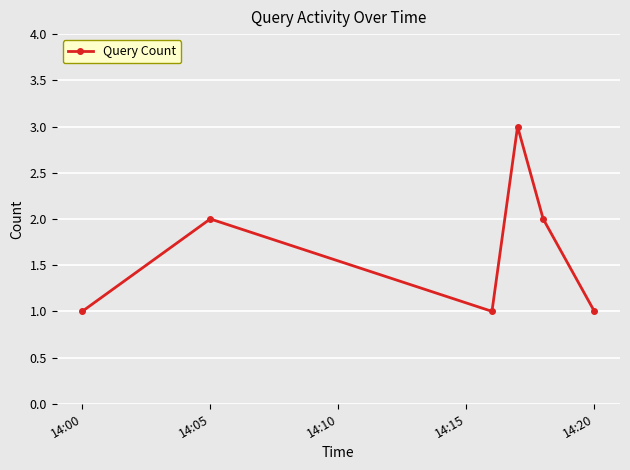

What is the average value?

2